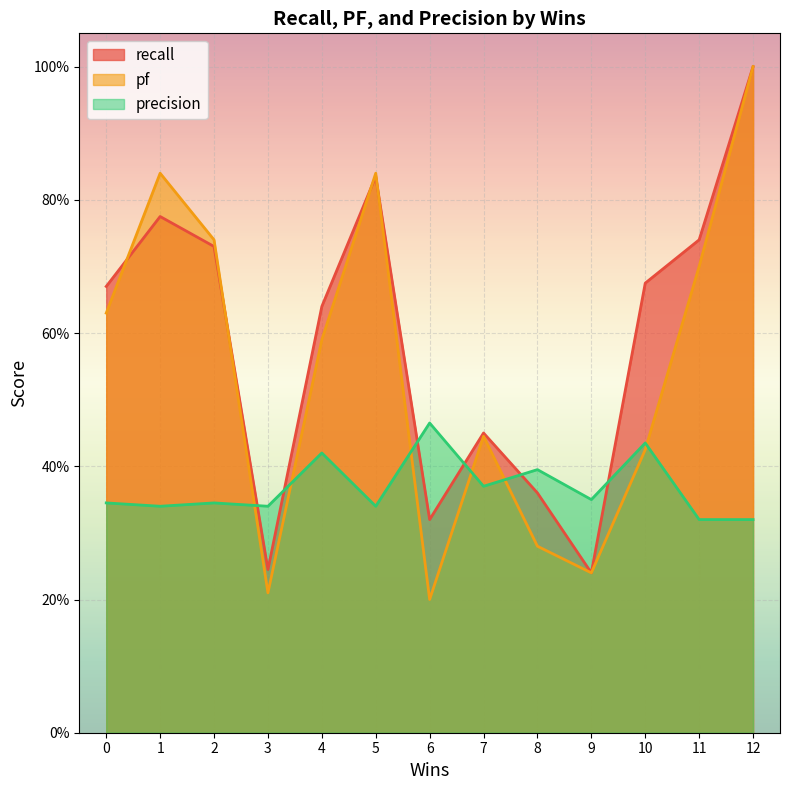

Rank the series at 6 from lowest to highest value.

pf, recall, precision